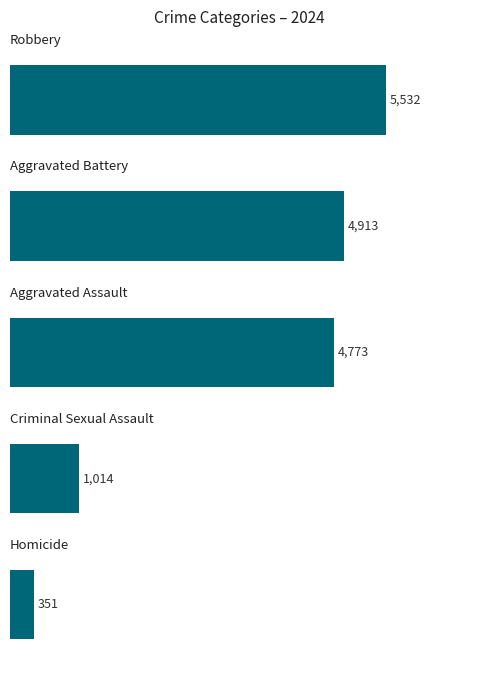

What is the value of the 2nd bar from the top?

4913